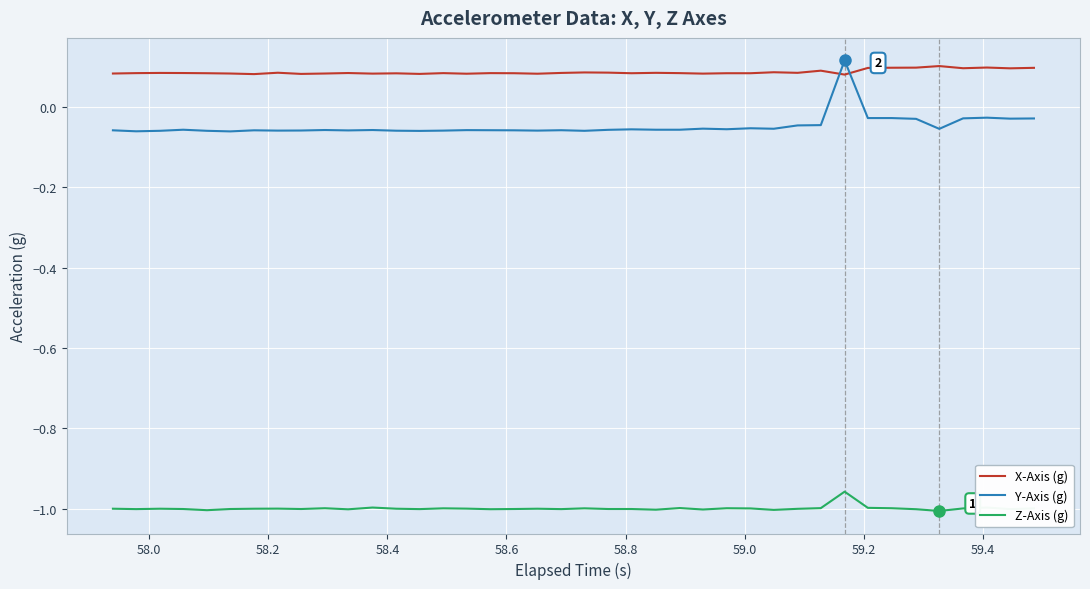

Which series has the largest range (max minus min)?

Y-Axis (g)